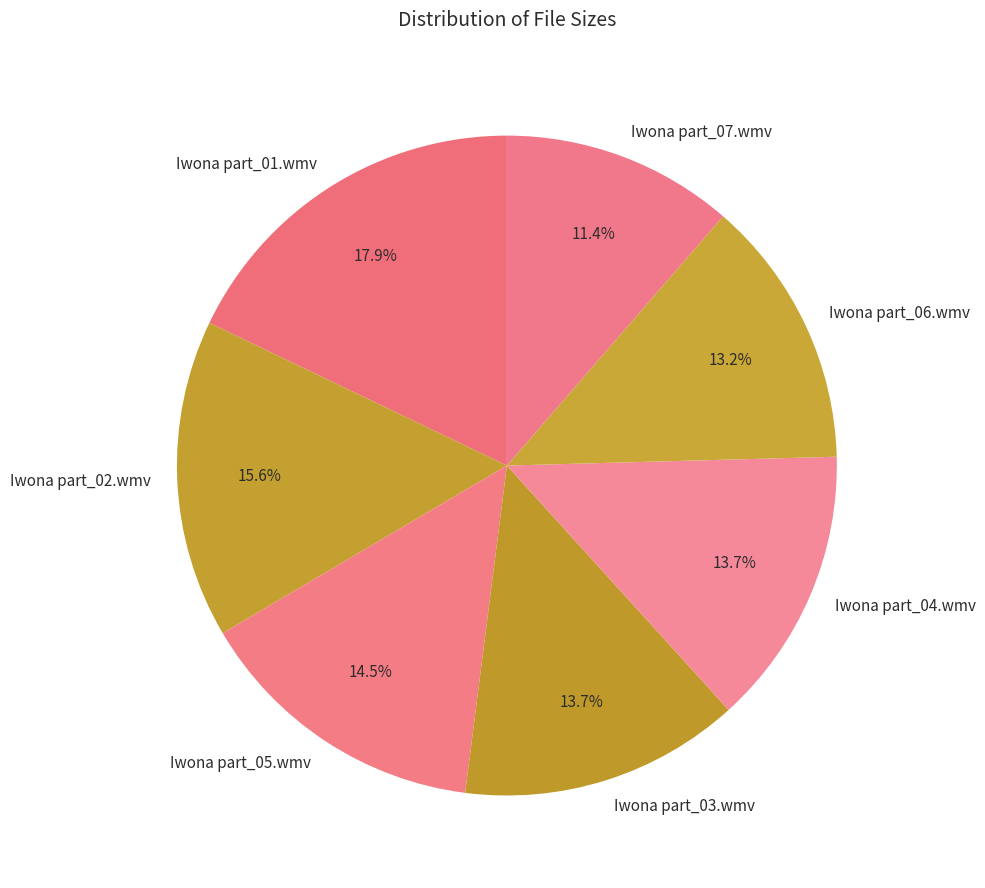

Count the number of slices in the pie.

7